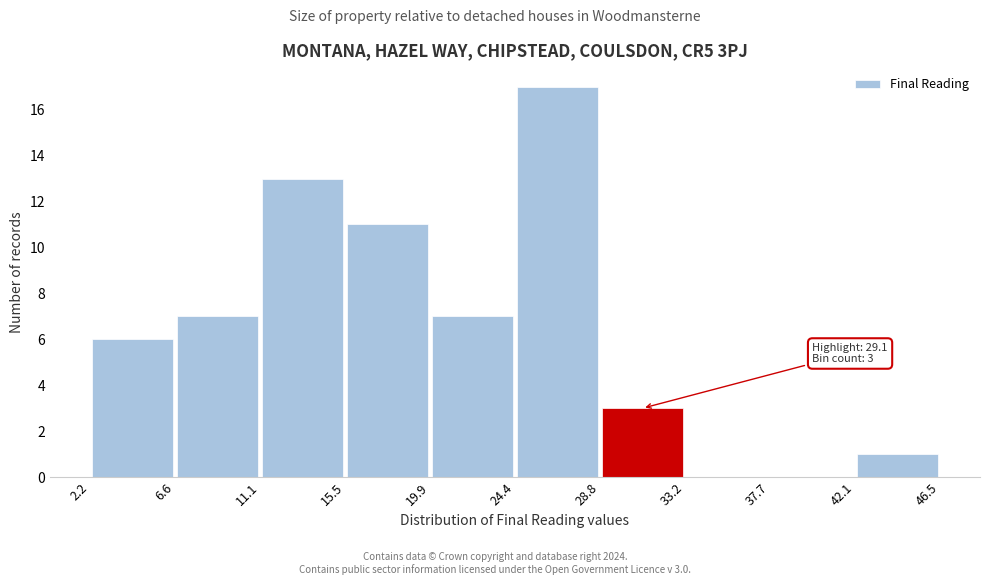

Over which range of the x-axis is the bar tallest?

24.4 to 28.8